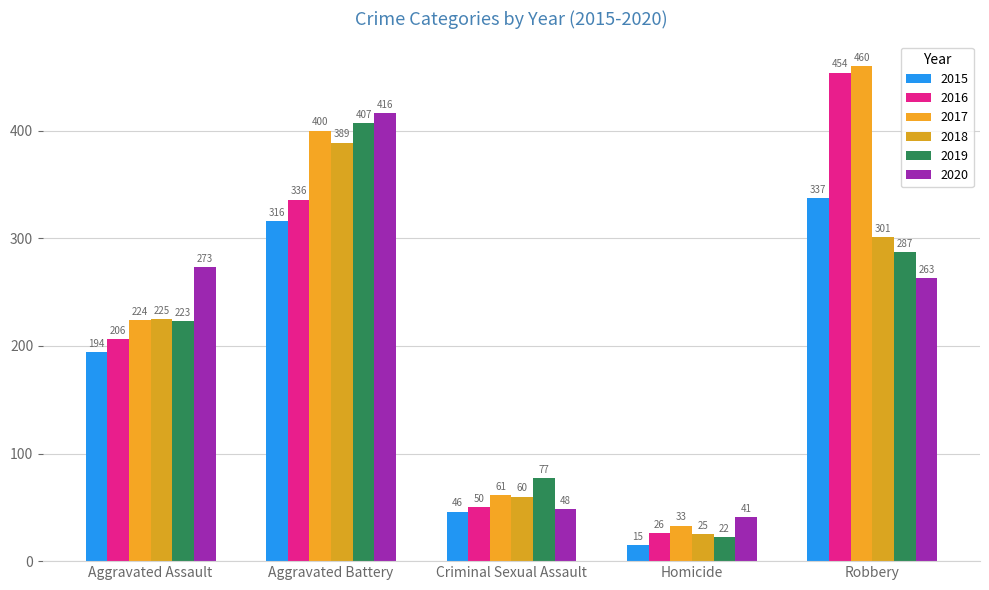

At how many categories does at least one series exceed 351?

2